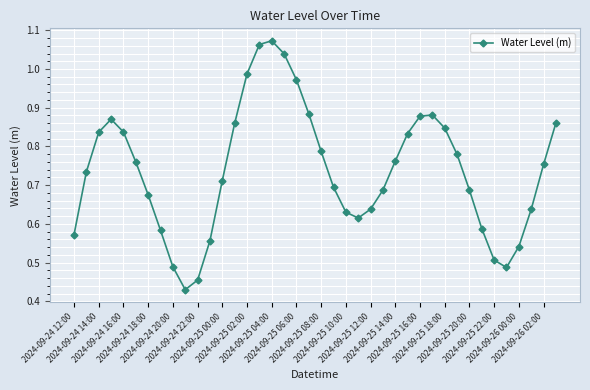

What is the sum of all values?

29.5